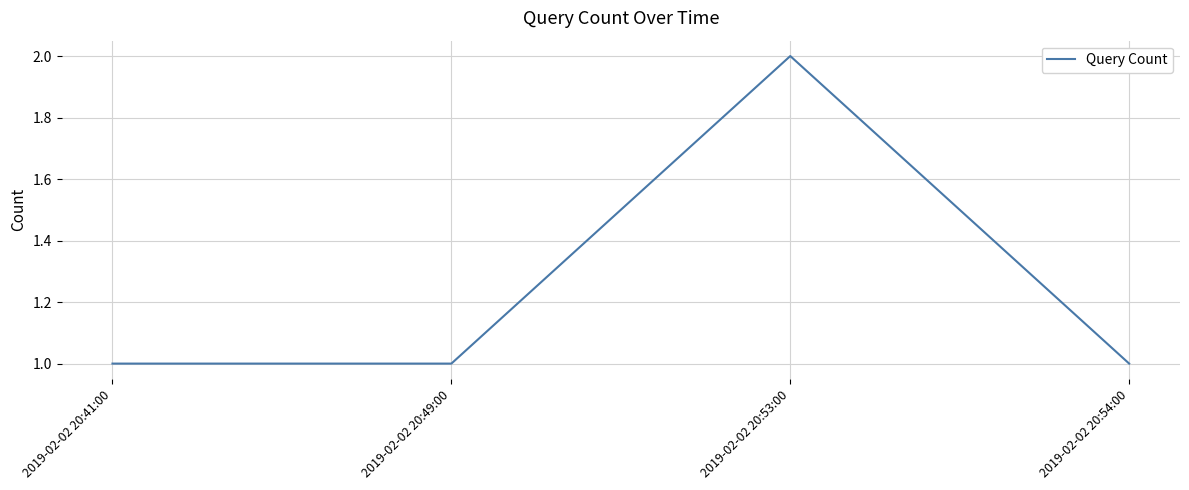

Does the chart display data point markers on the line(s)?

No